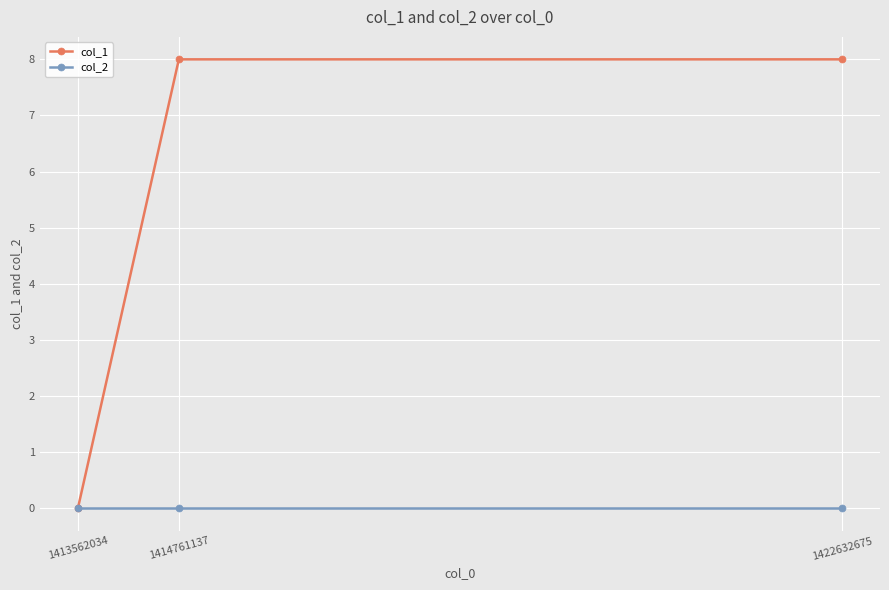

Reading left to right, what are all the values shown in this chart?

col_1: 1413562034=0	1414761137=8	1422632675=8
col_2: 1413562034=0	1414761137=0	1422632675=0